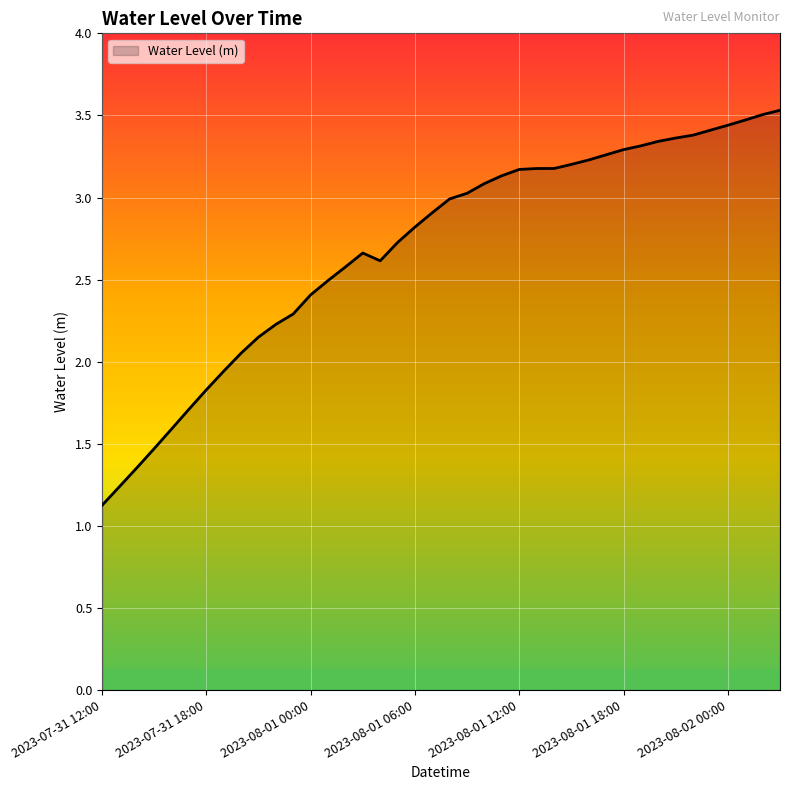

What is the smallest value displayed?

1.1